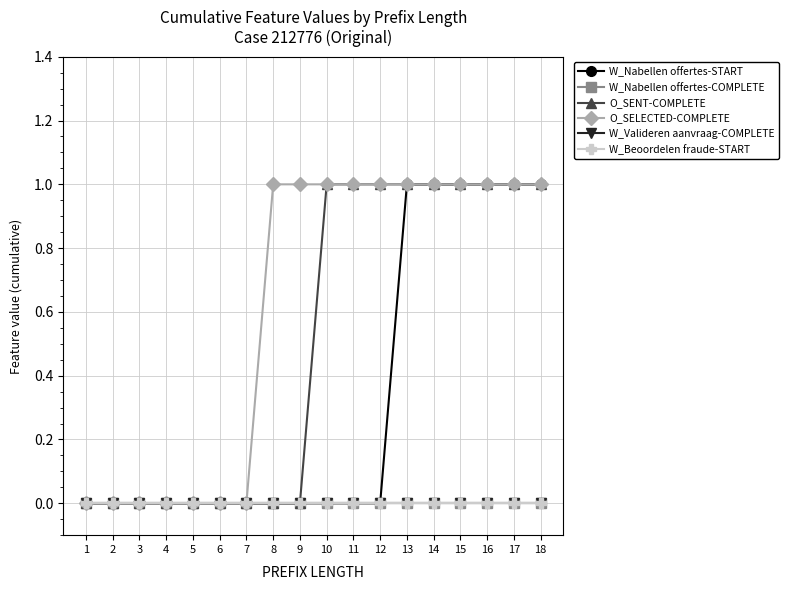

Between 16 and 18, which is larger?

16